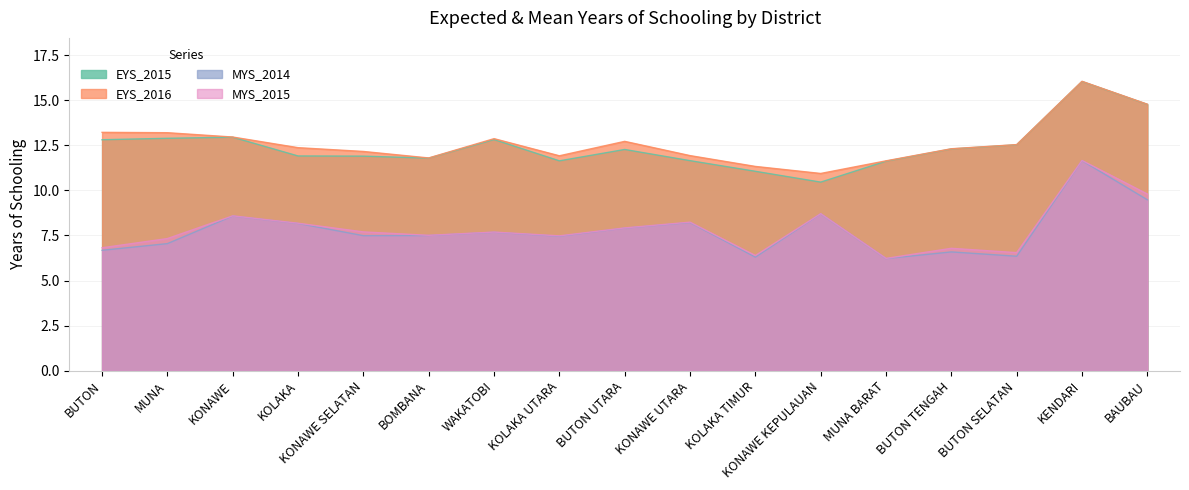

Does the chart have visible grid lines?

Yes